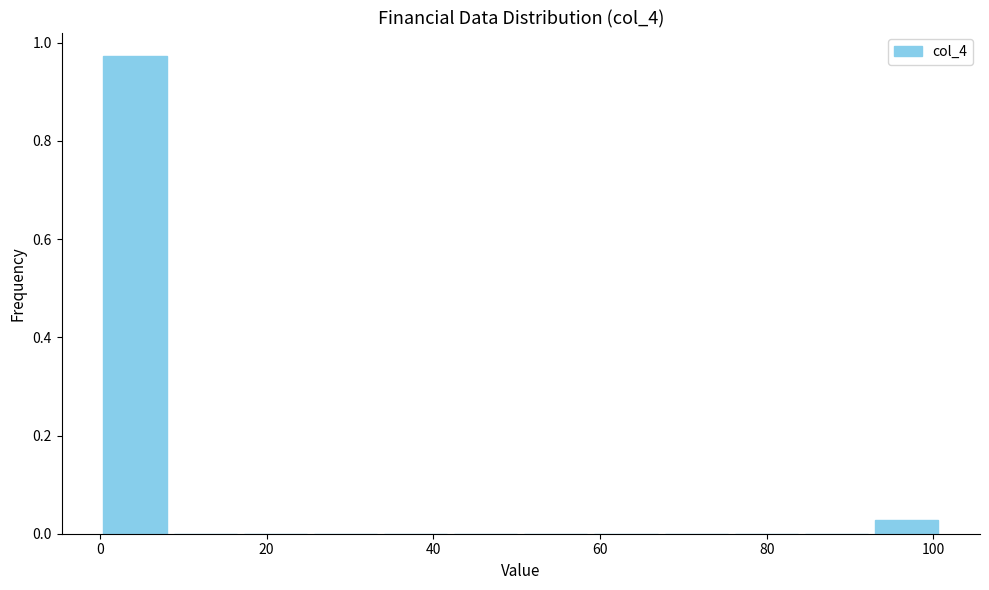

Reading left to right, transcribe this chart: for each bar, give the range it covers on the x-axis and its height. Neither the bar edges nor the heights are printed on the chart, so give them approximately, as read against the axes.

0 to 8: 0.98
8 to 16: 0
16 to 26: 0
26 to 34: 0
34 to 42: 0
42 to 50: 0
50 to 58: 0
58 to 68: 0
68 to 76: 0
76 to 84: 0
84 to 92: 0
92 to 102: 0.02